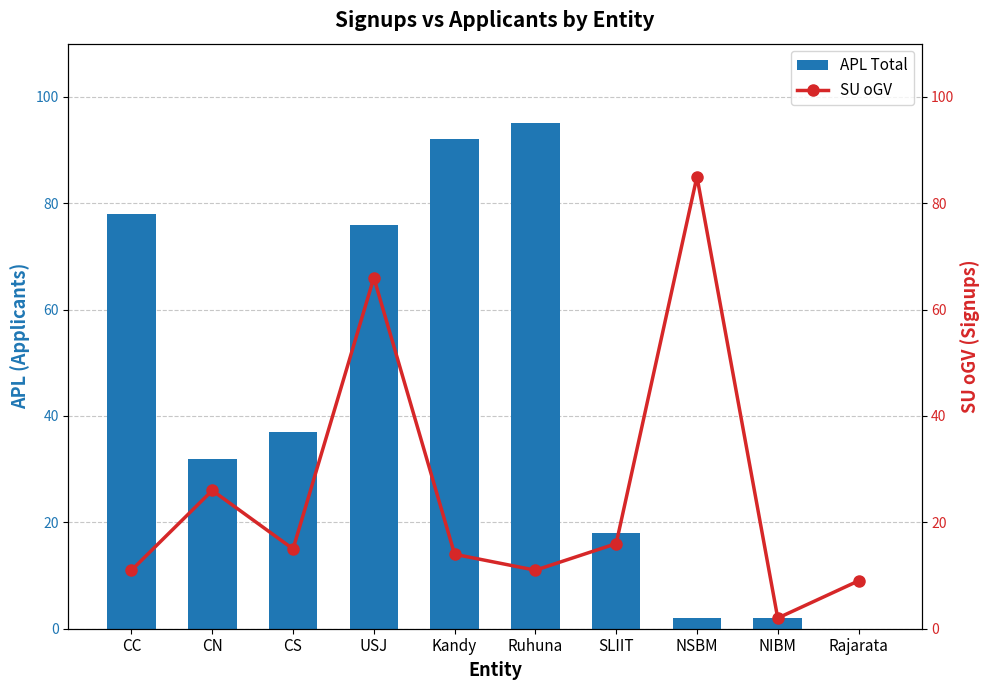

At how many categories does at least one series exceed 52?

5